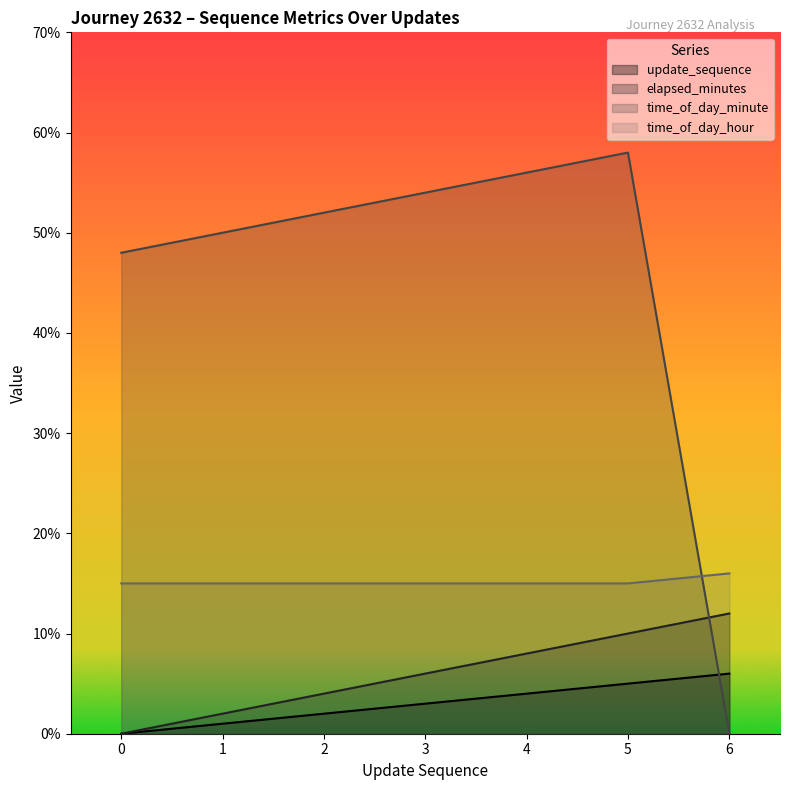

Does the chart have visible grid lines?

No